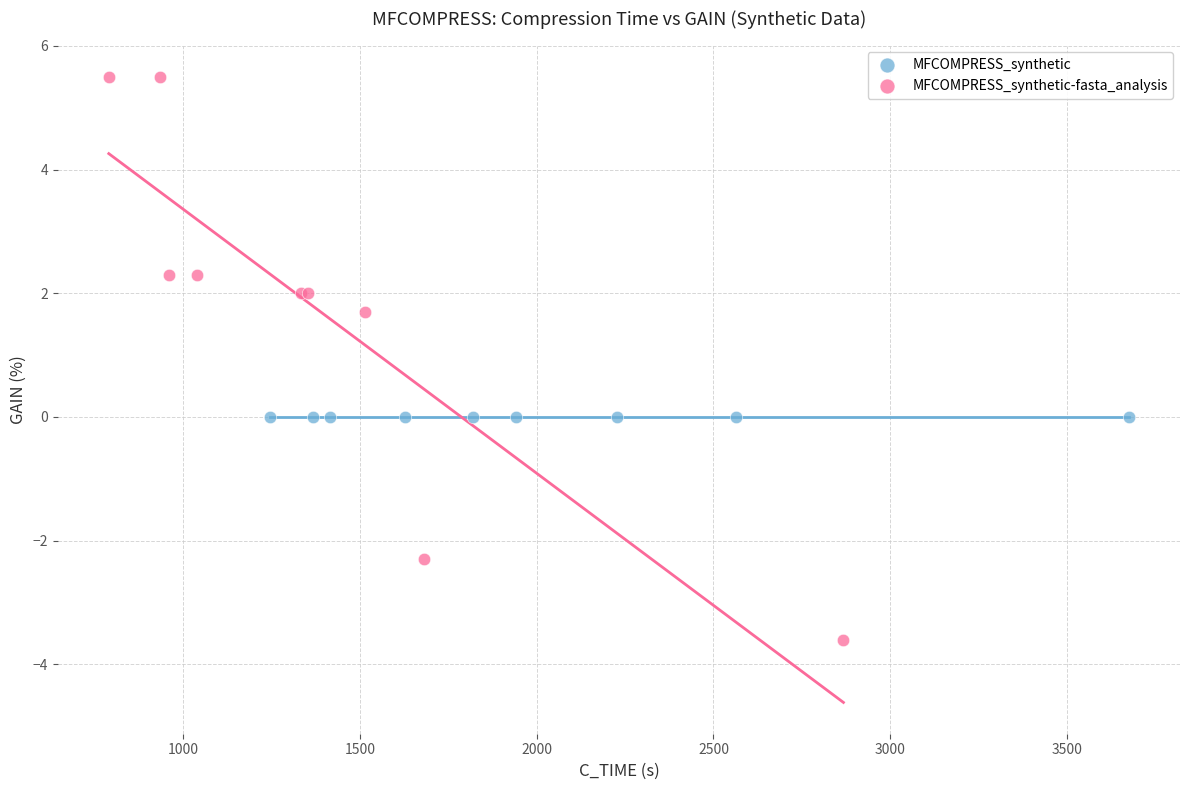

Which series reaches the minimum Y coordinate?

MFCOMPRESS_synthetic-fasta_analysis